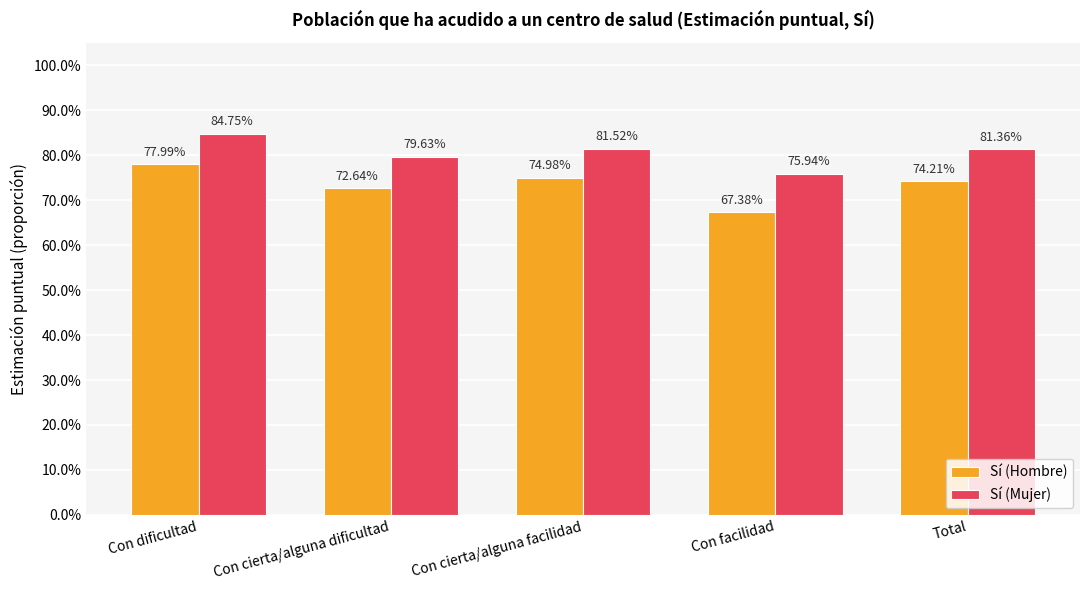

Are the bars grouped side by side (vs. stacked)?

Yes